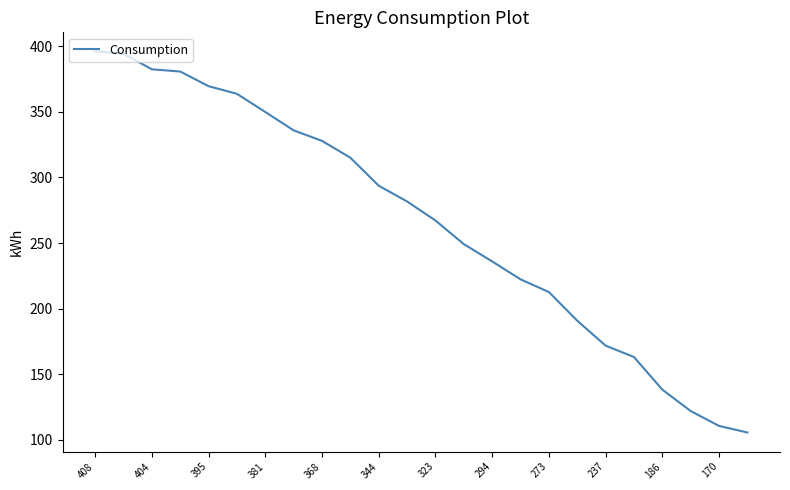

What is the smallest value displayed?

105.7